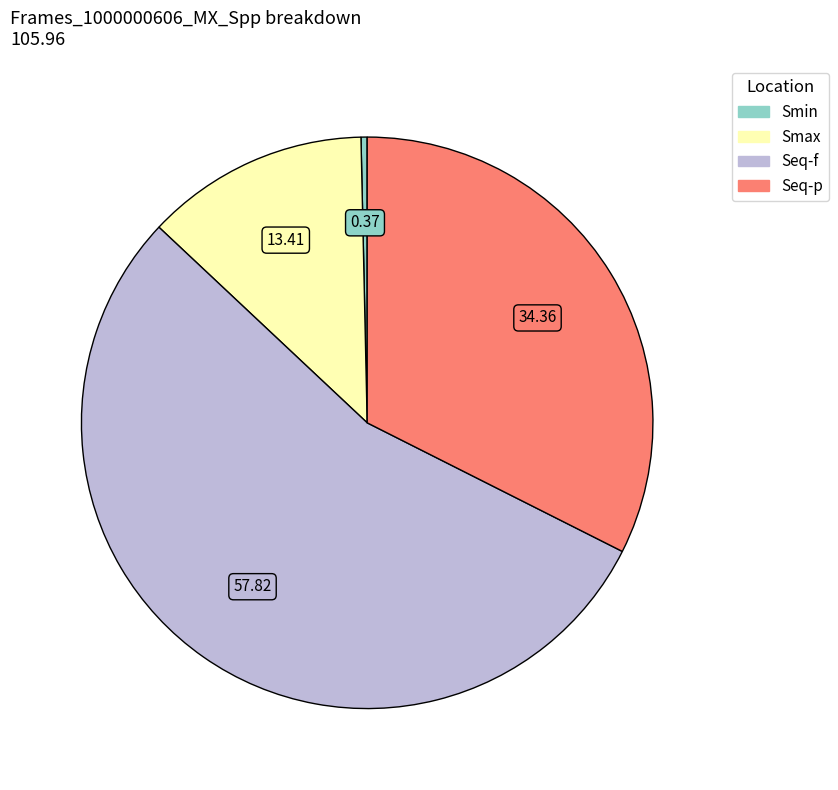

Between Smax and Smin, which is larger?

Smax